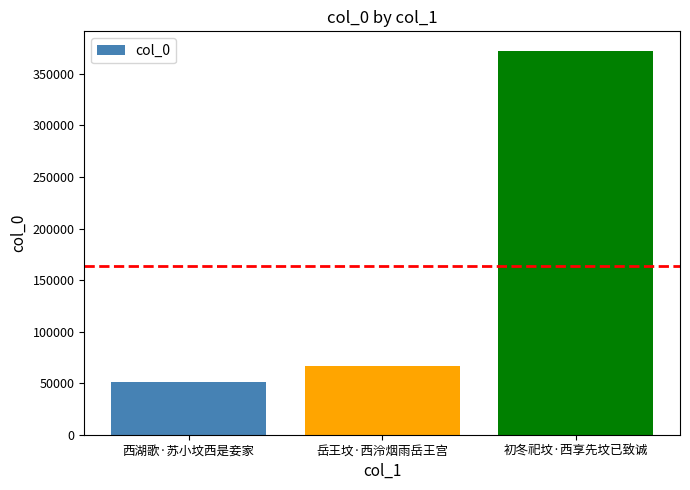

Reading left to right, what are all the values shown in this chart?

51475	66914	372639